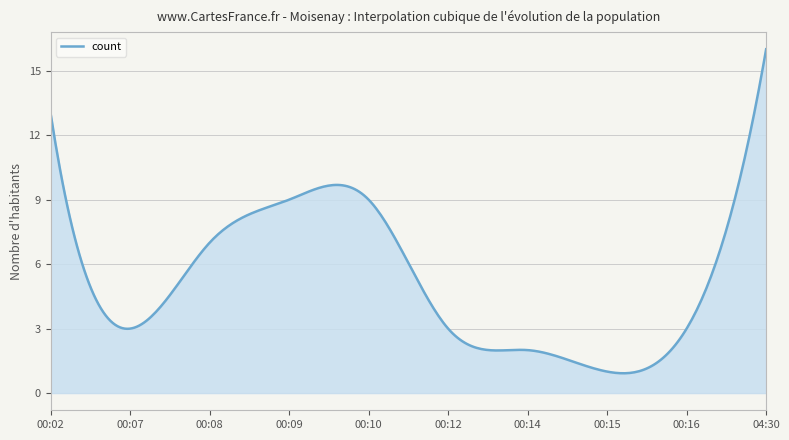

What is the smallest value displayed?

0.9